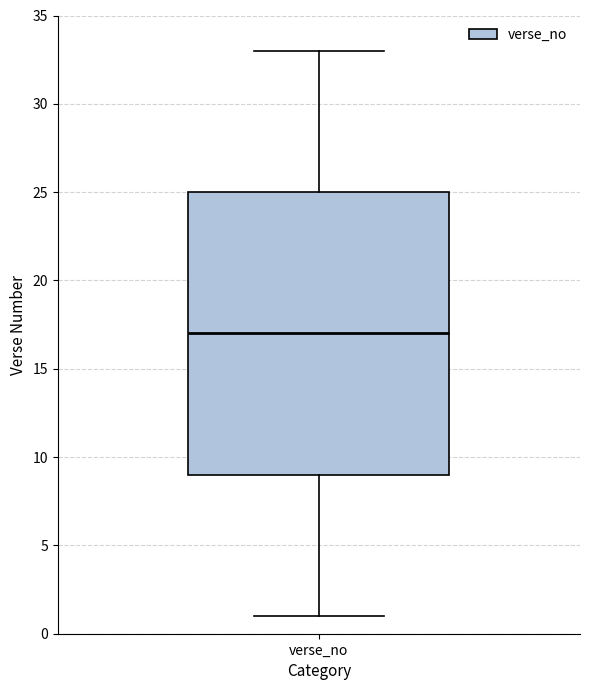

Read this box plot against the y-axis: the position of the median line, the range covered by the box, and the ends of both whiskers. The values are not printed on the chart, so give them approximately, as read against the axis.

median 17, box 9 to 25, whiskers 1 to 33